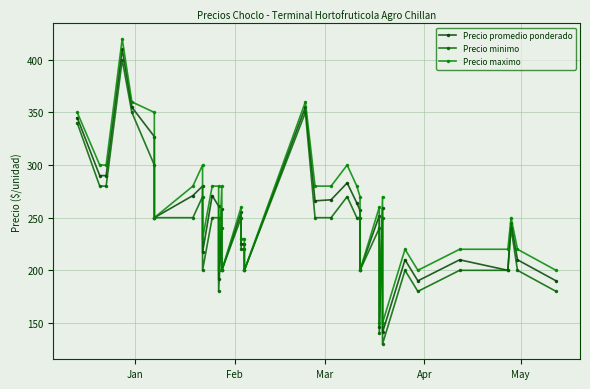

How many values in the Precio promedio ponderado series are below 255?

18